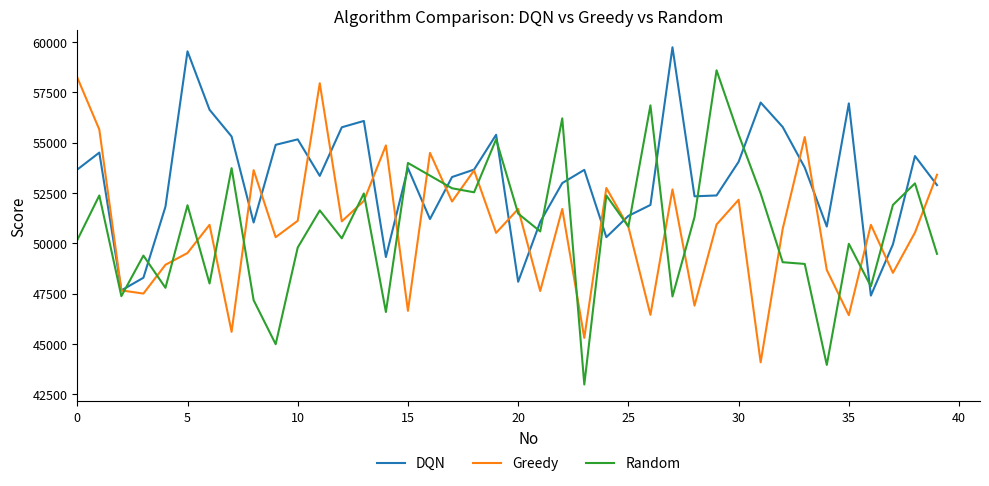

After their last crossing, which series has the higher values: DQN or Random?

DQN